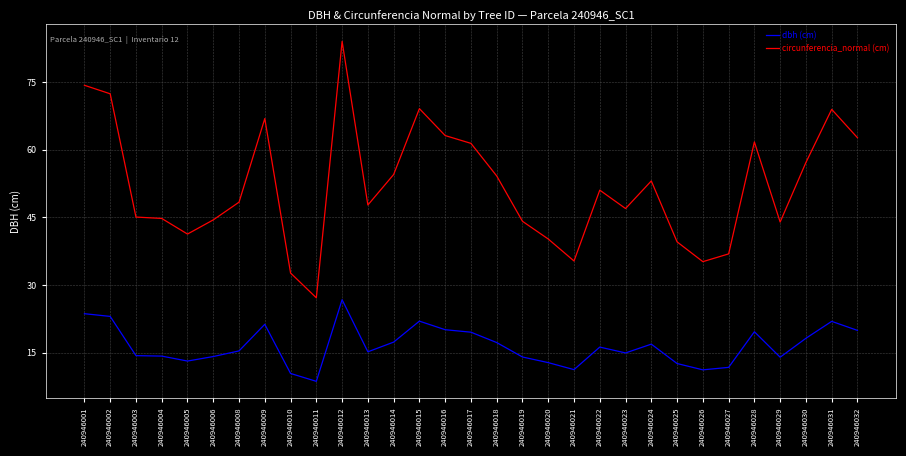

What is the smallest value displayed?

8.7